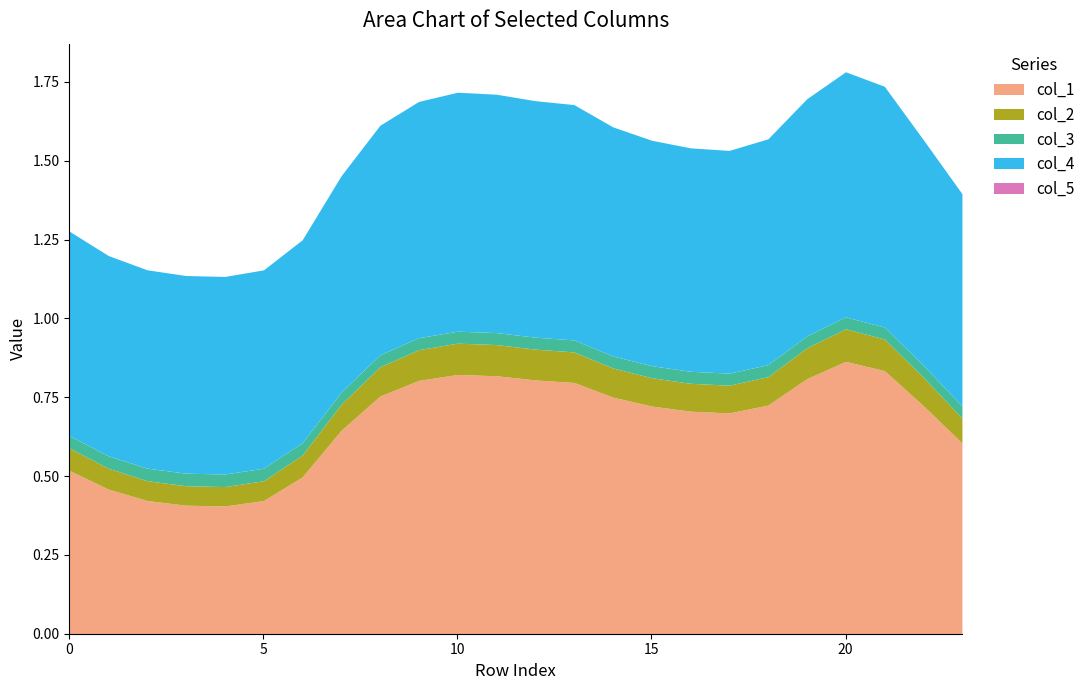

How many interior local peaks does the col_4 series have?

2